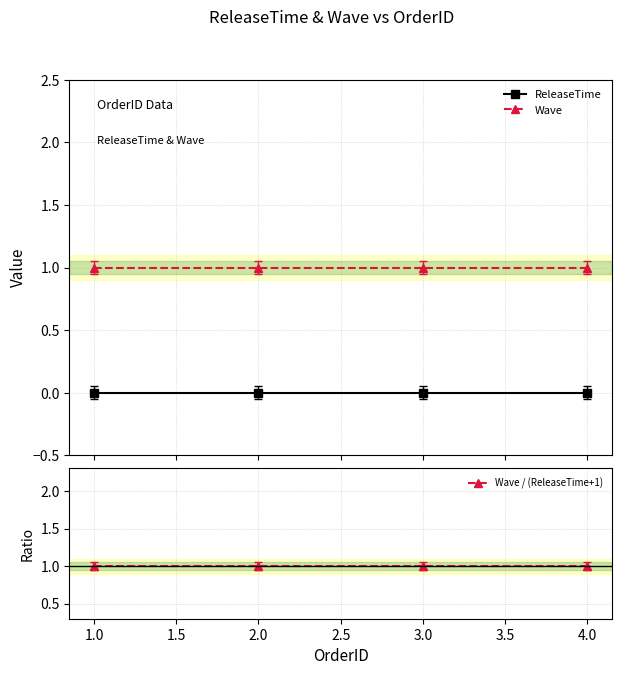

True or false: Wave and ReleaseTime cross at least once.

False